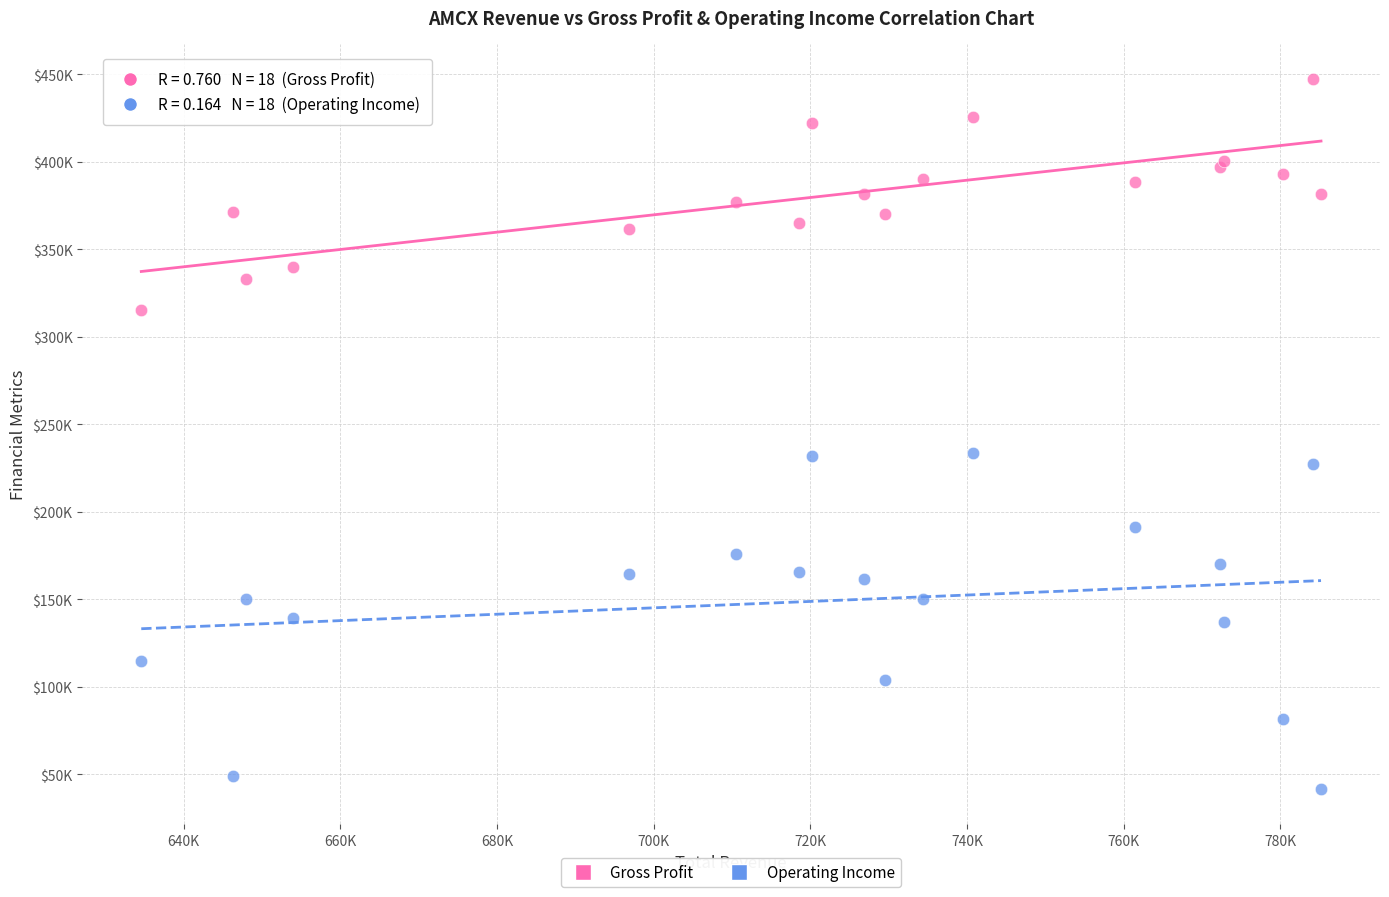

What are all the series names shown in the legend?

Gross Profit, Operating Income